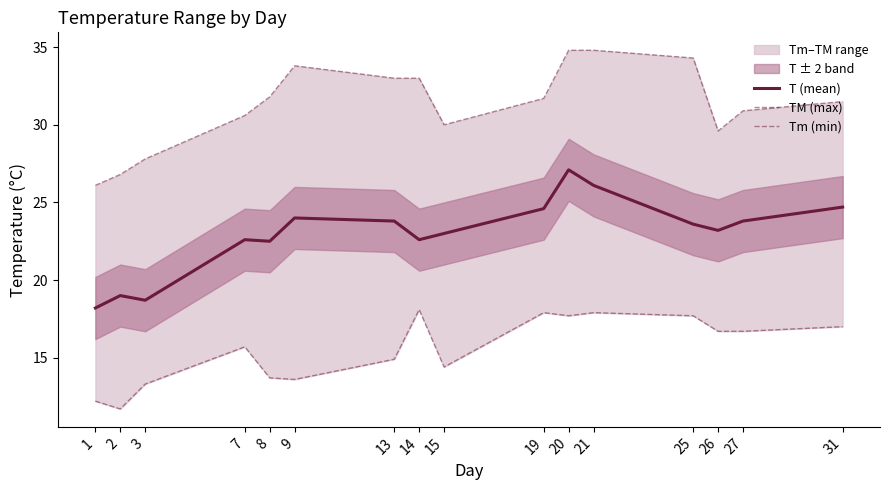

Is this an area chart (filled region under the line)?

No